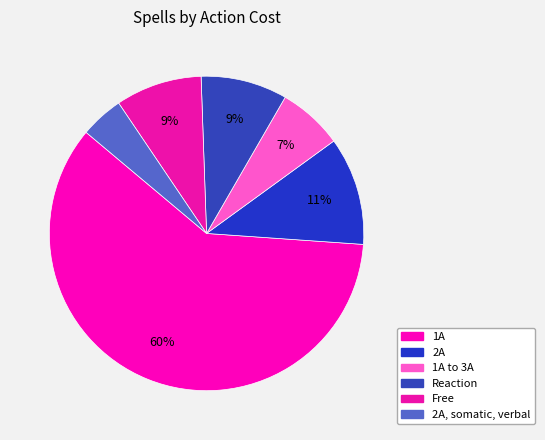

Count the number of slices in the pie.

6